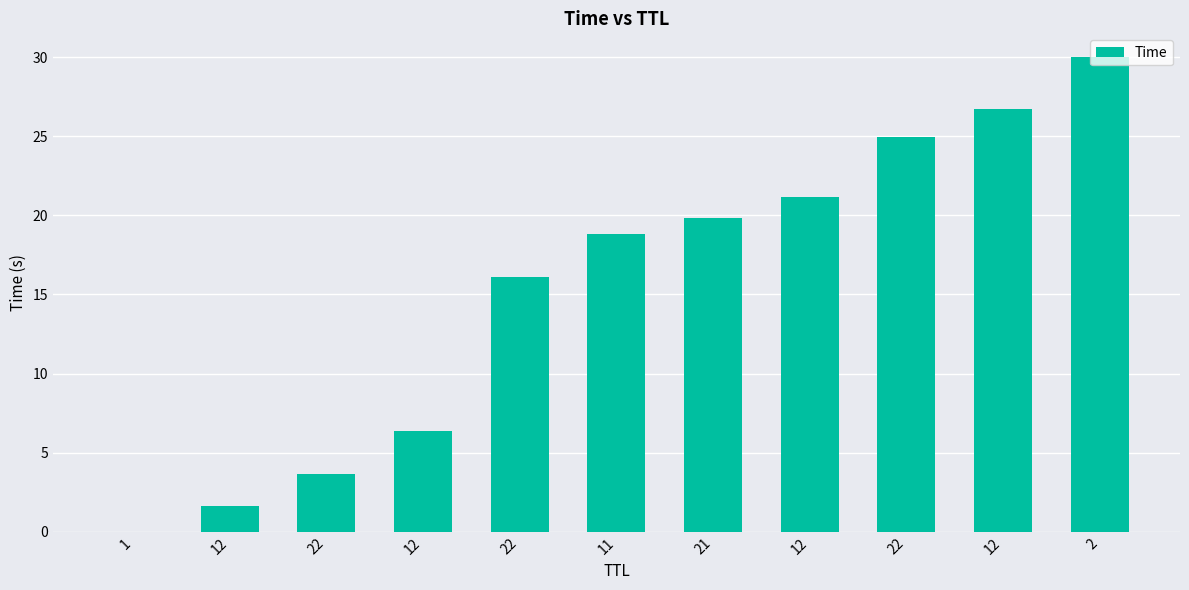

List the labels in order of value, largest first.

2, 12, 22, 12, 21, 11, 22, 12, 22, 12, 1